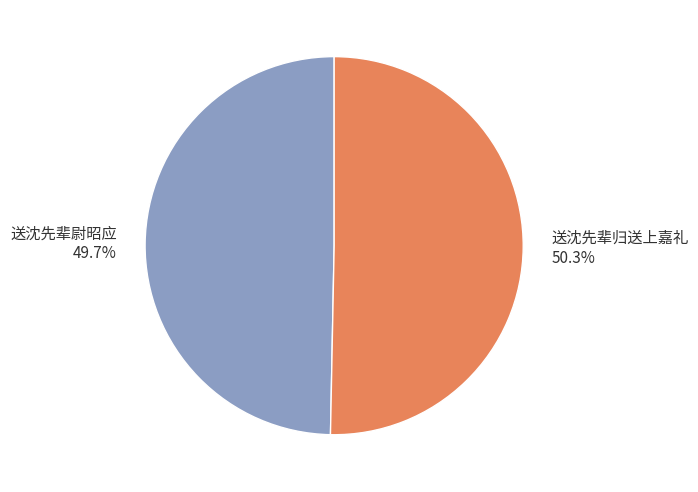

What percentage is NOT represented by 送沈先辈归送上嘉礼?

49.7%